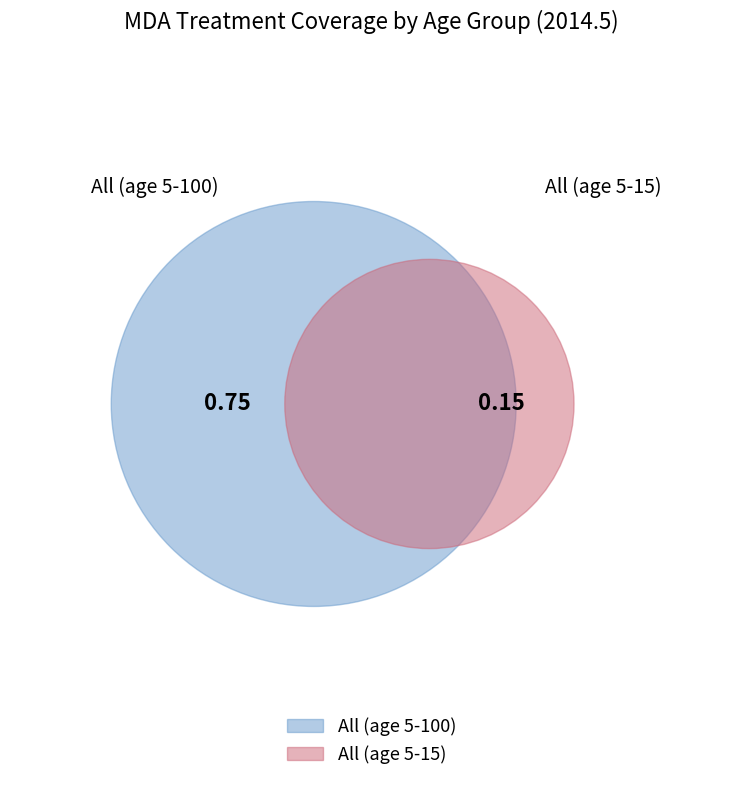

Which slice is the largest?

All (age 5-100)